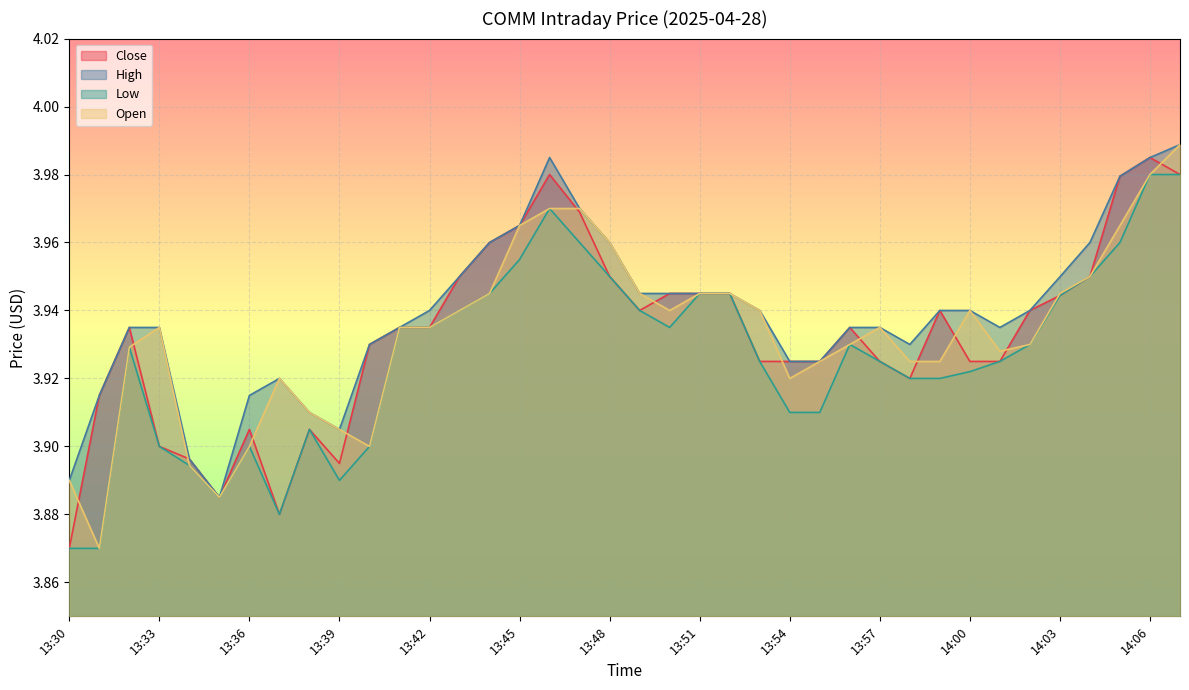

Reading left to right, transcribe all the data shown in this chart.

Close: 13:30=3.9	13:31=3.9	13:32=3.9	13:33=3.9	13:34=3.9	13:35=3.9	13:36=3.9	13:37=3.9	13:38=3.9	13:39=3.9	13:40=3.9	13:41=3.9	13:42=3.9	13:43=4.0	13:44=4.0	13:45=4.0	13:46=4.0	13:47=4.0	13:48=4.0	13:49=3.9	13:50=3.9	13:51=3.9	13:52=3.9	13:53=3.9	13:54=3.9	13:55=3.9	13:56=3.9	13:57=3.9	13:58=3.9	13:59=3.9	14:00=3.9	14:01=3.9	14:02=3.9	14:03=3.9	14:04=4.0	14:05=4.0	14:06=4.0	14:07=4.0
High: 13:30=3.9	13:31=3.9	13:32=3.9	13:33=3.9	13:34=3.9	13:35=3.9	13:36=3.9	13:37=3.9	13:38=3.9	13:39=3.9	13:40=3.9	13:41=3.9	13:42=3.9	13:43=4.0	13:44=4.0	13:45=4.0	13:46=4.0	13:47=4.0	13:48=4.0	13:49=3.9	13:50=3.9	13:51=3.9	13:52=3.9	13:53=3.9	13:54=3.9	13:55=3.9	13:56=3.9	13:57=3.9	13:58=3.9	13:59=3.9	14:00=3.9	14:01=3.9	14:02=3.9	14:03=3.9	14:04=4.0	14:05=4.0	14:06=4.0	14:07=4.0
Low: 13:30=3.9	13:31=3.9	13:32=3.9	13:33=3.9	13:34=3.9	13:35=3.9	13:36=3.9	13:37=3.9	13:38=3.9	13:39=3.9	13:40=3.9	13:41=3.9	13:42=3.9	13:43=3.9	13:44=3.9	13:45=4.0	13:46=4.0	13:47=4.0	13:48=4.0	13:49=3.9	13:50=3.9	13:51=3.9	13:52=3.9	13:53=3.9	13:54=3.9	13:55=3.9	13:56=3.9	13:57=3.9	13:58=3.9	13:59=3.9	14:00=3.9	14:01=3.9	14:02=3.9	14:03=3.9	14:04=4.0	14:05=4.0	14:06=4.0	14:07=4.0
Open: 13:30=3.9	13:31=3.9	13:32=3.9	13:33=3.9	13:34=3.9	13:35=3.9	13:36=3.9	13:37=3.9	13:38=3.9	13:39=3.9	13:40=3.9	13:41=3.9	13:42=3.9	13:43=3.9	13:44=3.9	13:45=4.0	13:46=4.0	13:47=4.0	13:48=4.0	13:49=3.9	13:50=3.9	13:51=3.9	13:52=3.9	13:53=3.9	13:54=3.9	13:55=3.9	13:56=3.9	13:57=3.9	13:58=3.9	13:59=3.9	14:00=3.9	14:01=3.9	14:02=3.9	14:03=3.9	14:04=4.0	14:05=4.0	14:06=4.0	14:07=4.0